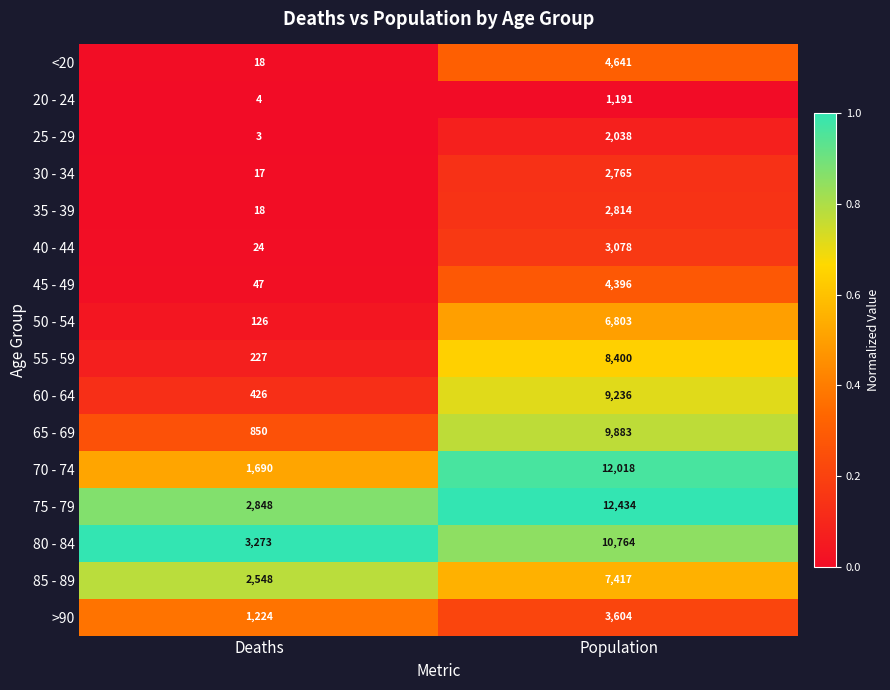

Rank the series at Population from highest to lowest value.

75 - 79, 70 - 74, 80 - 84, 65 - 69, 60 - 64, 55 - 59, 85 - 89, 50 - 54, <20, 45 - 49, >90, 40 - 44, 35 - 39, 30 - 34, 25 - 29, 20 - 24